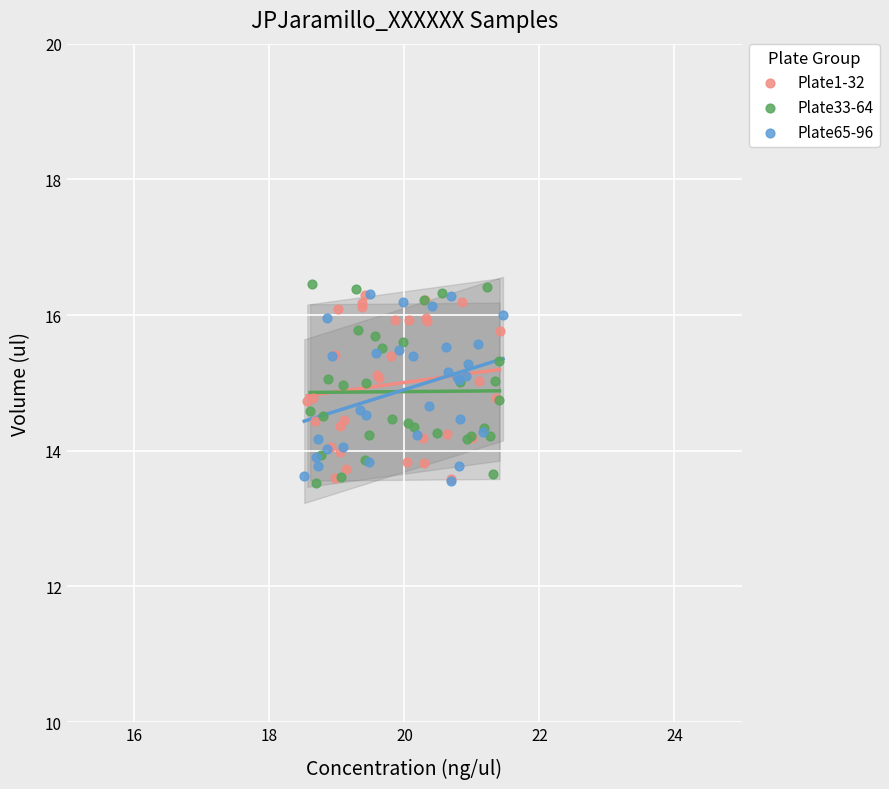

Which series reaches the maximum Y coordinate?

Plate33-64